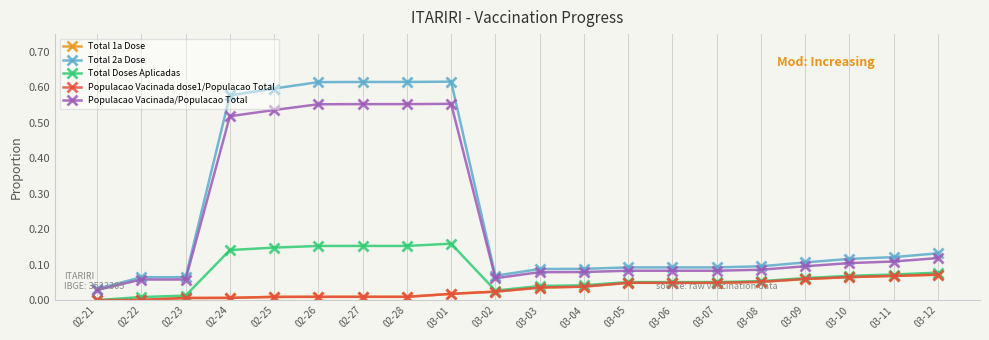

Is it true that Populacao Vacinada dose1/Populacao Total equals 0.1 at 03-12?

False